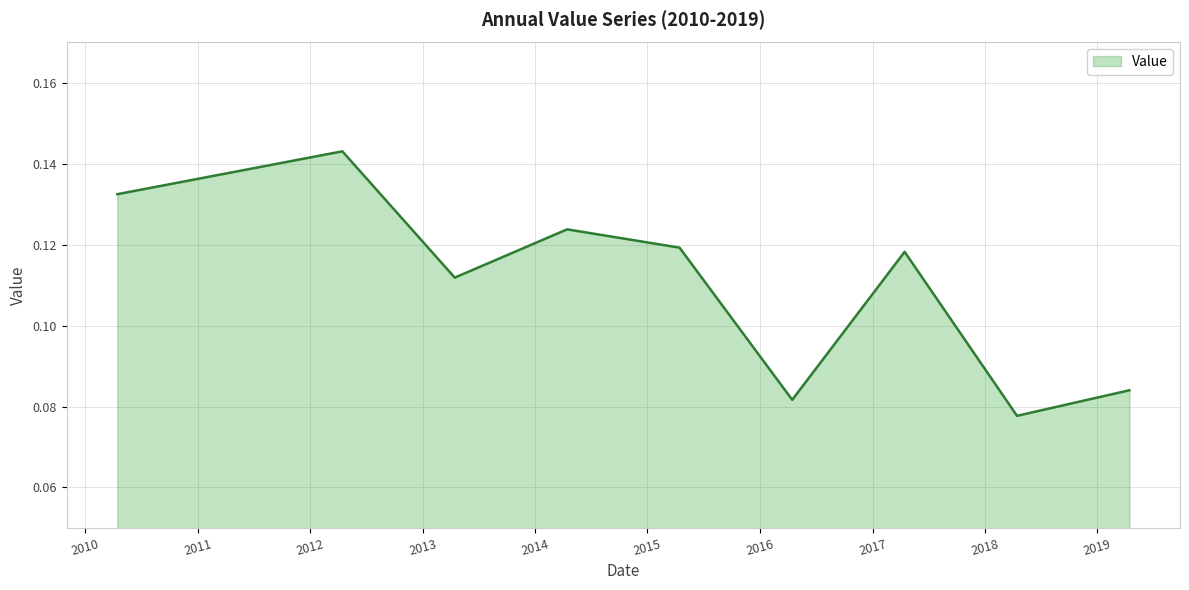

List the labels in order of value, largest first.

2012-04-15, 2010-04-15, 2014-04-15, 2015-04-15, 2017-04-15, 2013-04-15, 2019-04-15, 2016-04-15, 2018-04-15